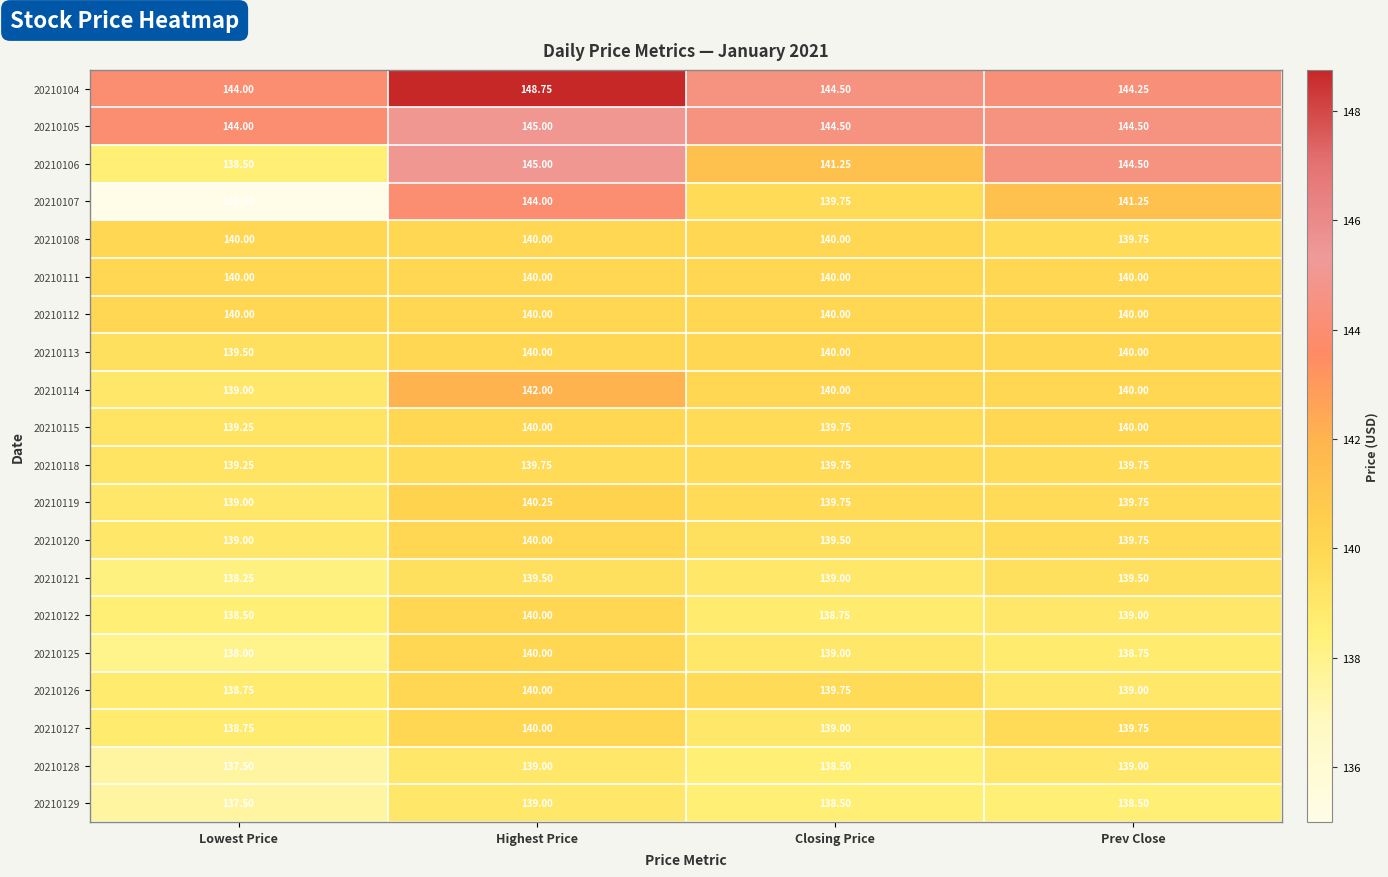

Is the value of 20210105 at Prev Close greater than the value of 20210127 at Prev Close?

Yes